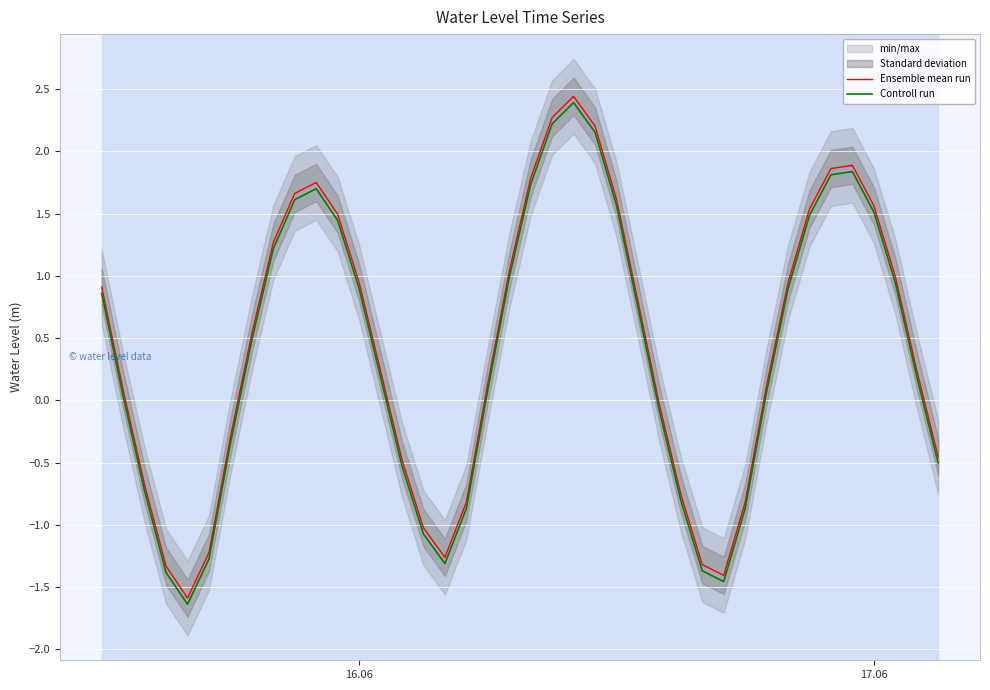

True or false: Controll run and Ensemble mean run cross at least once.

False